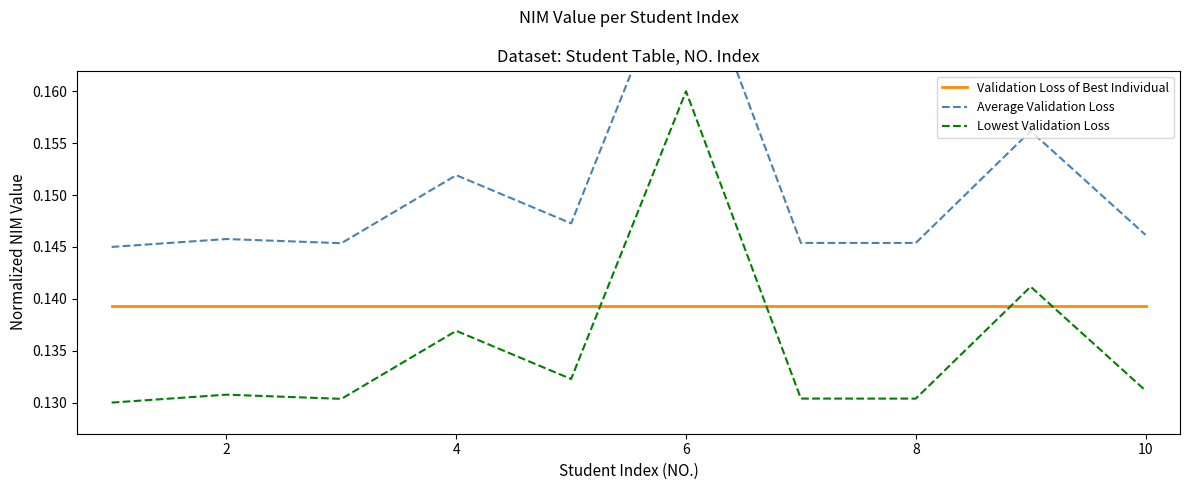

True or false: Lowest Validation Loss and Validation Loss of Best Individual cross at least once.

True